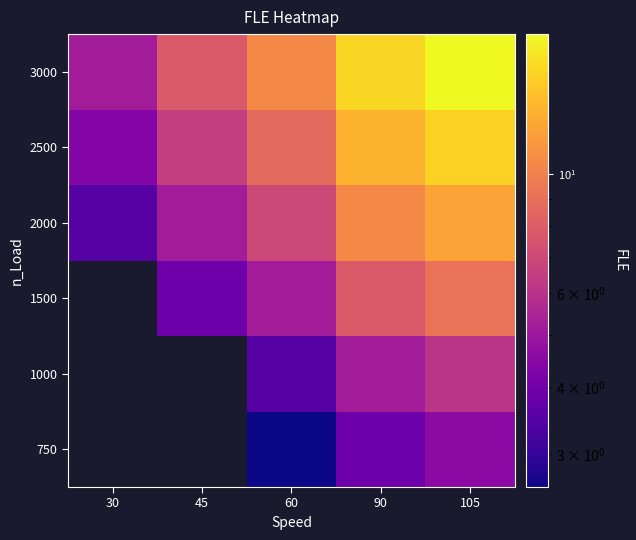

What is the sum of the 2500 values at 90 and 30?

17.5